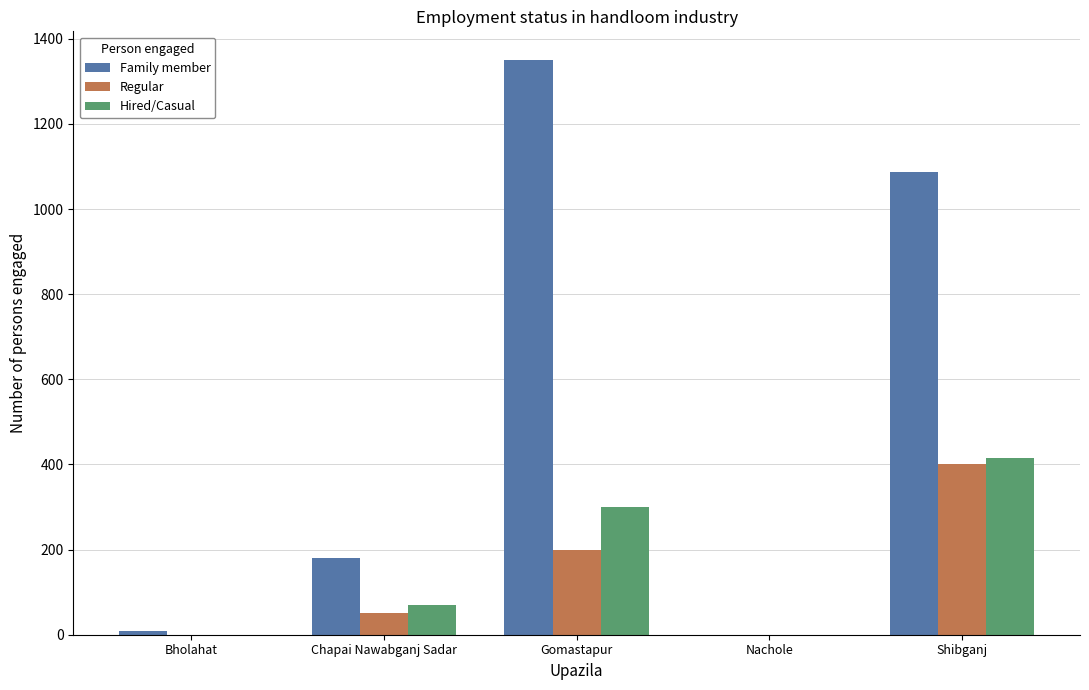

True or false: Hired/Casual has a value of 415 at Shibganj.

True